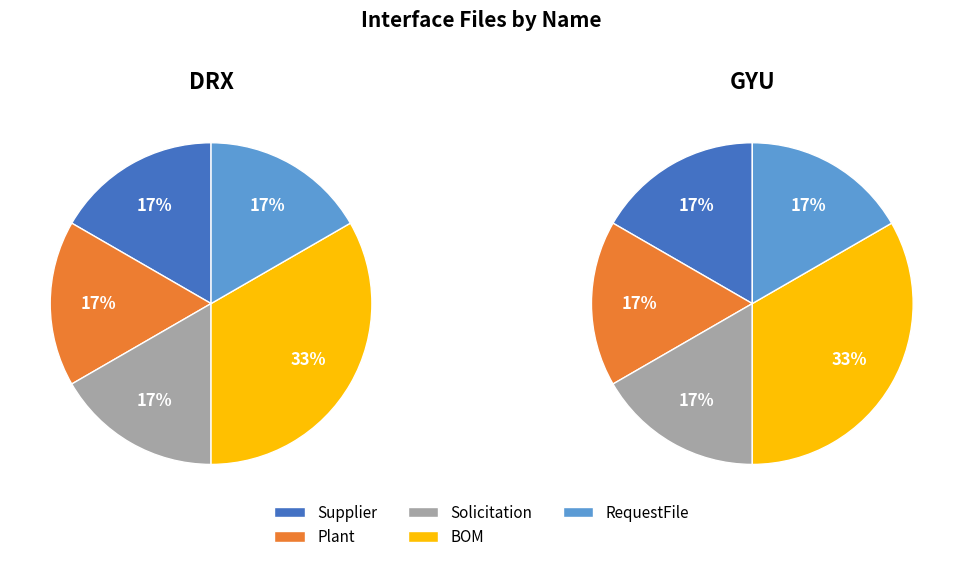

Between Solicitation and BOM, which is larger?

BOM